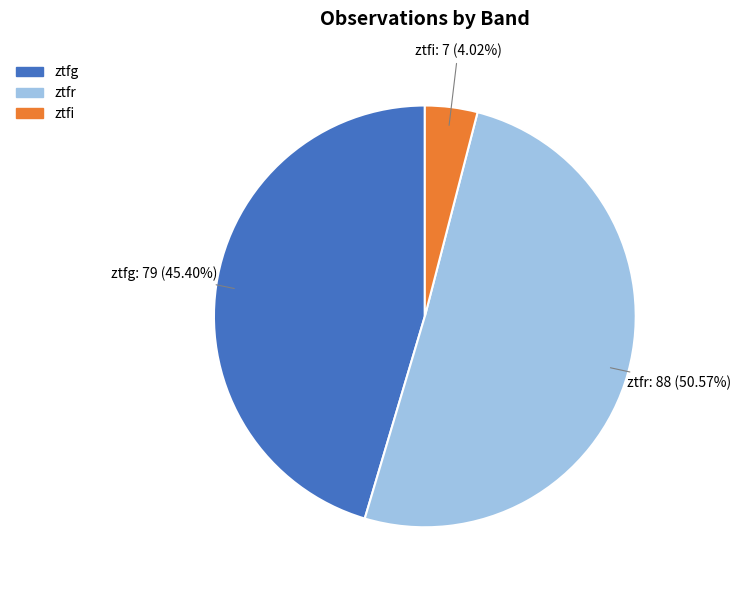

Which category has the biggest portion of the pie?

ztfr